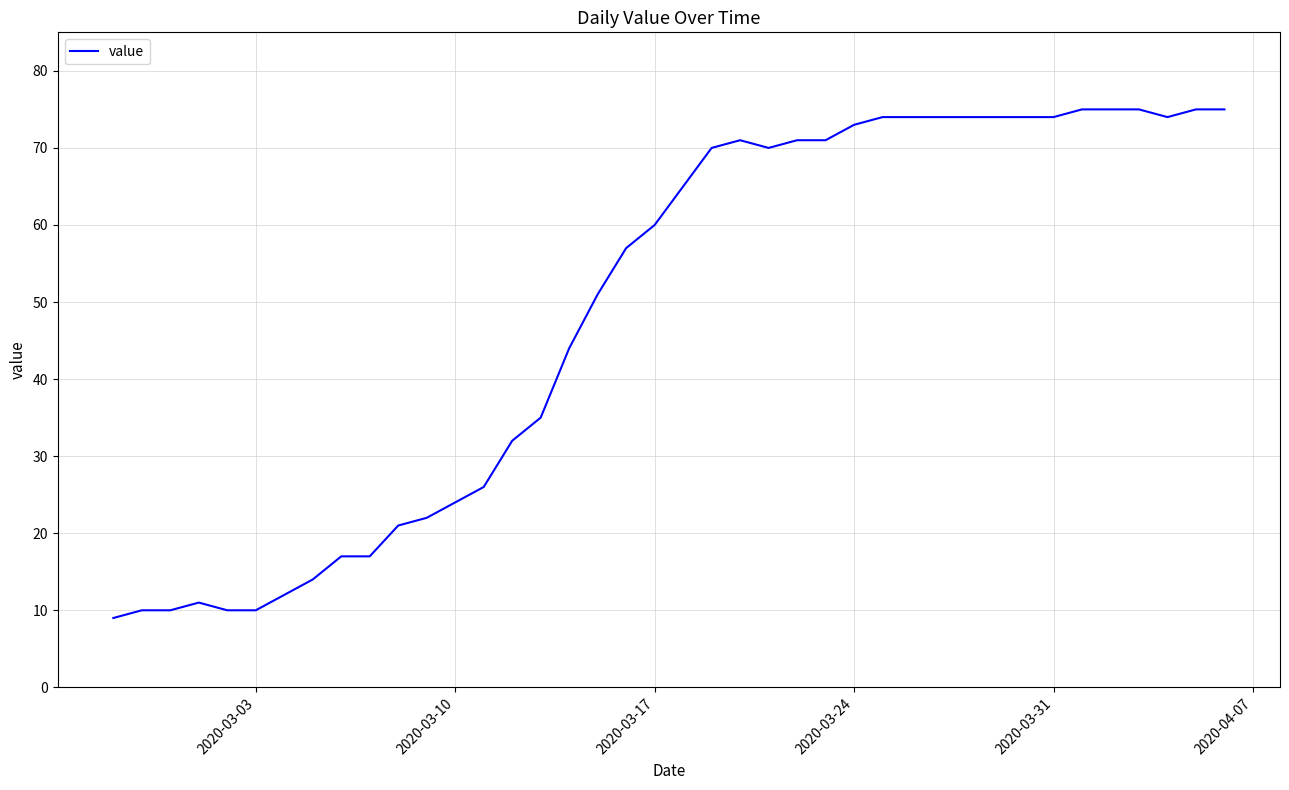

What is the maximum value shown in the chart?

75